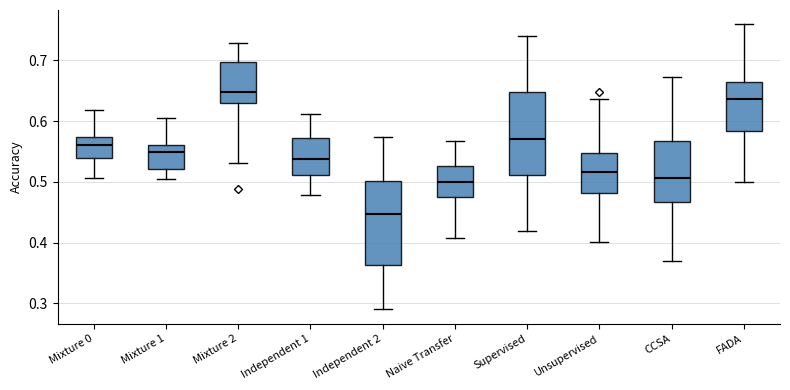

Reading left to right, transcribe this box plot: for each box, give where its median line is, the range the box spans, and where its two whiskers end, as read against the y-axis. The values are not printed on the chart, so give them approximately, as read against the axis.

Mixture 0: median 0.56, box 0.54 to 0.57, whiskers 0.51 to 0.62
Mixture 1: median 0.55, box 0.52 to 0.56, whiskers 0.51 to 0.60
Mixture 2: median 0.65, box 0.63 to 0.70, whiskers 0.53 to 0.73
Independent 1: median 0.54, box 0.51 to 0.57, whiskers 0.48 to 0.61
Independent 2: median 0.45, box 0.36 to 0.50, whiskers 0.29 to 0.57
Naive Transfer: median 0.50, box 0.48 to 0.53, whiskers 0.41 to 0.57
Supervised: median 0.57, box 0.51 to 0.65, whiskers 0.42 to 0.74
Unsupervised: median 0.52, box 0.48 to 0.55, whiskers 0.40 to 0.64
CCSA: median 0.51, box 0.47 to 0.57, whiskers 0.37 to 0.67
FADA: median 0.64, box 0.58 to 0.66, whiskers 0.50 to 0.76